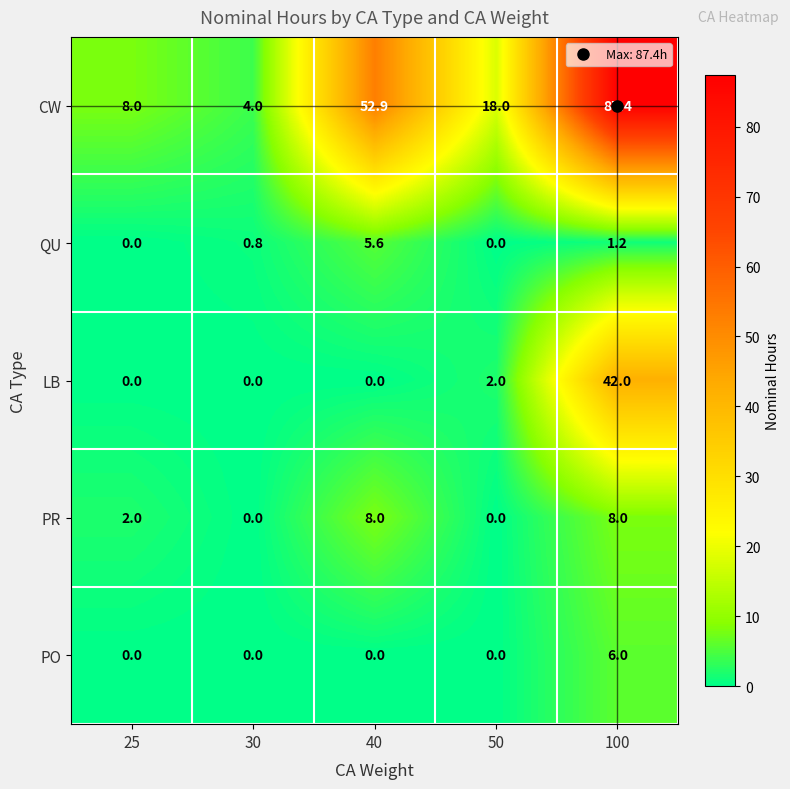

Where is CW nearest to the value 45?

40